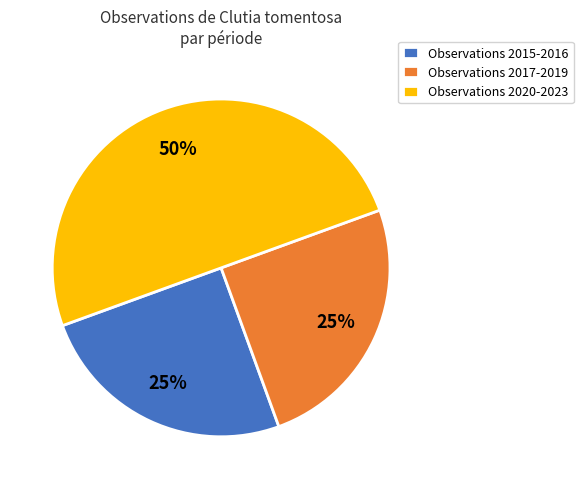

Combined, do Observations 2020-2023 and Observations 2017-2019 account for over 50%?

Yes